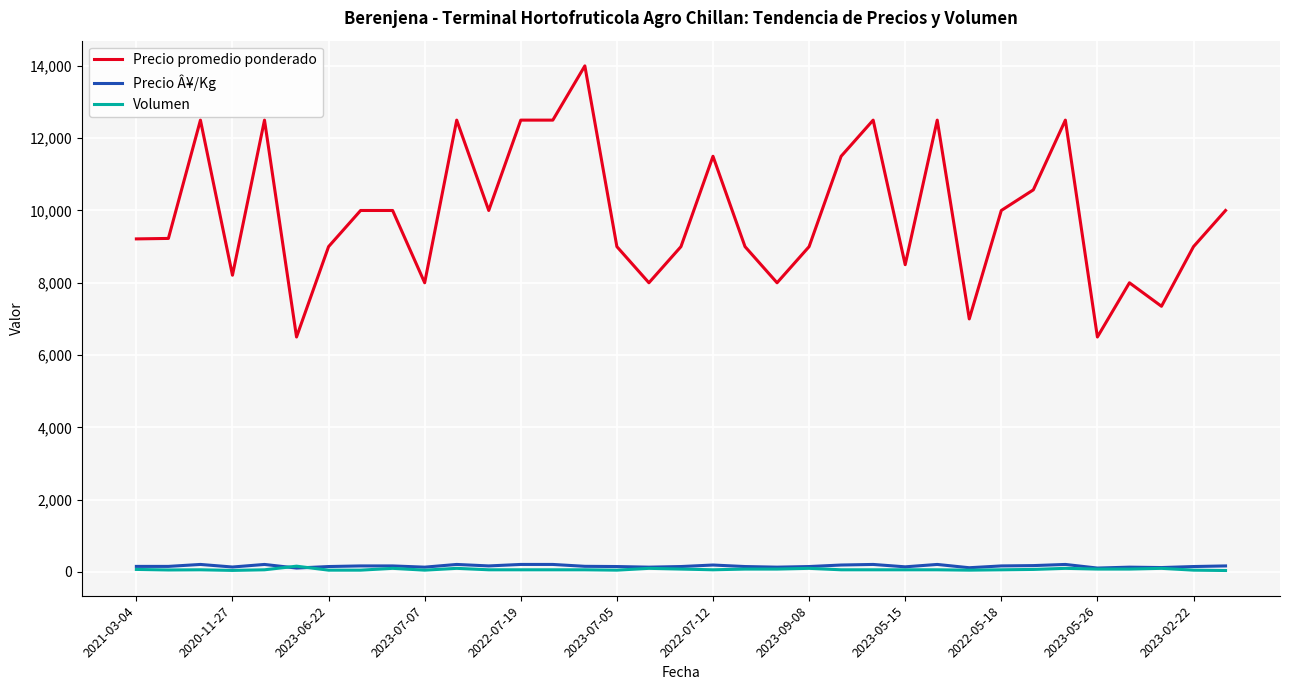

Which series has the largest range (max minus min)?

Precio promedio ponderado